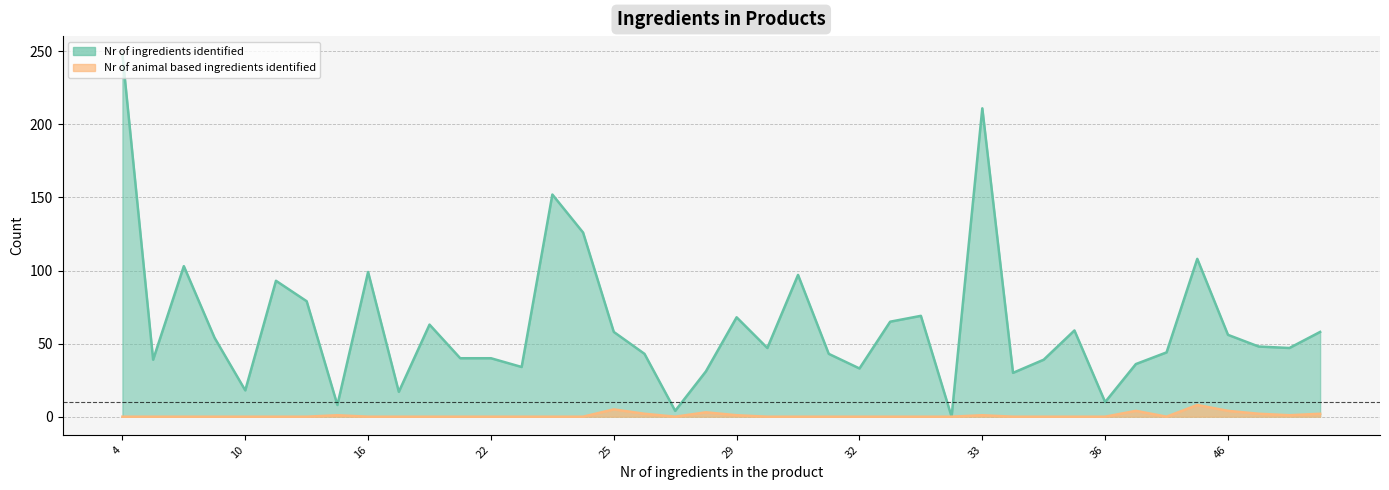

True or false: Nr of animal based ingredients identified and Nr of ingredients identified intersect in this chart.

False